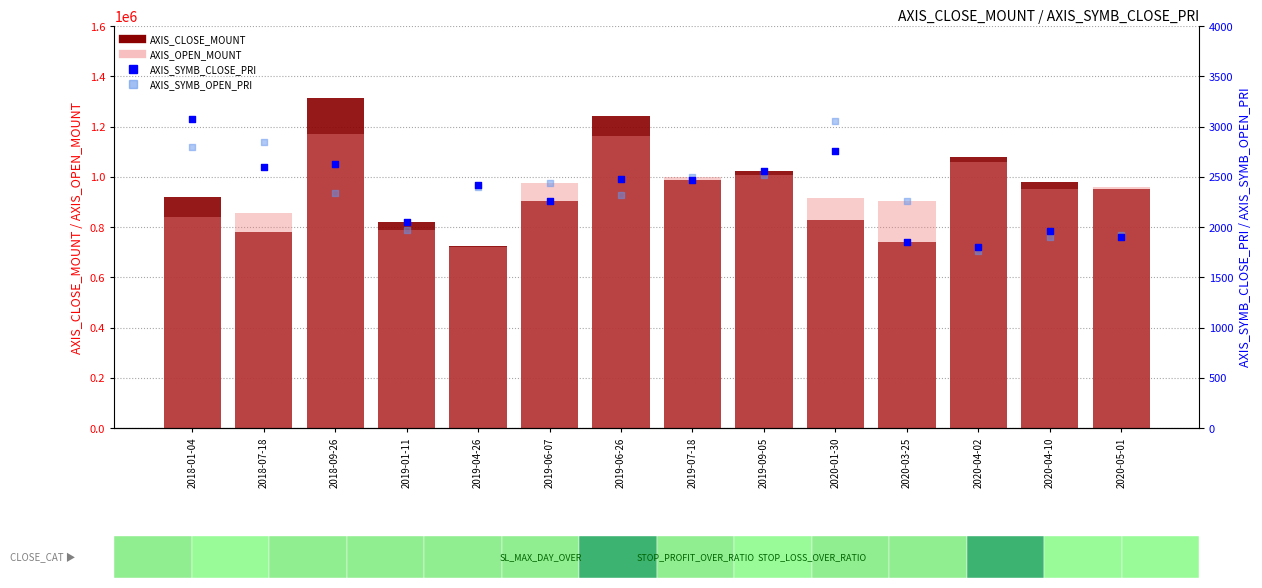

Which series has the widest spread of Y values?

AXIS_CLOSE_MOUNT